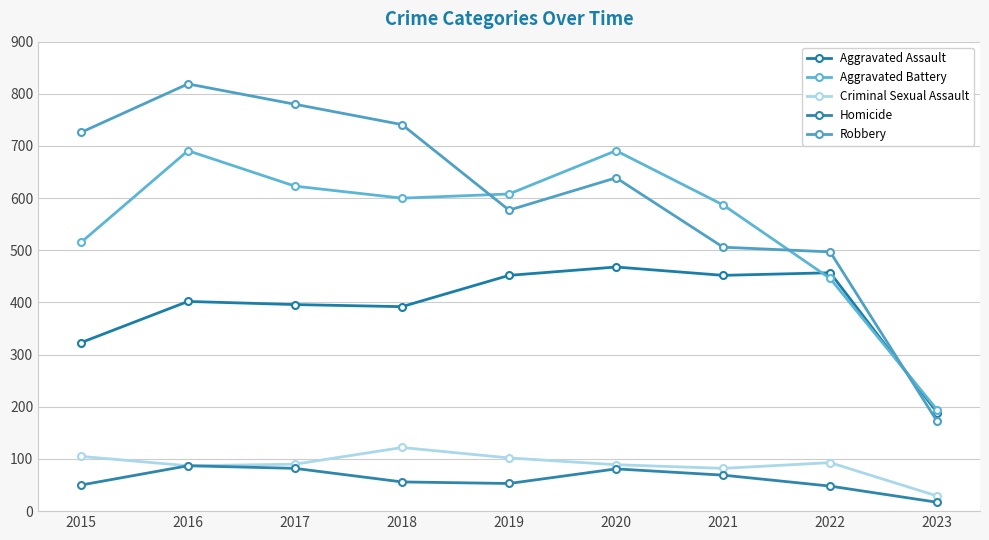

How many data points in Robbery are less than 639?

4